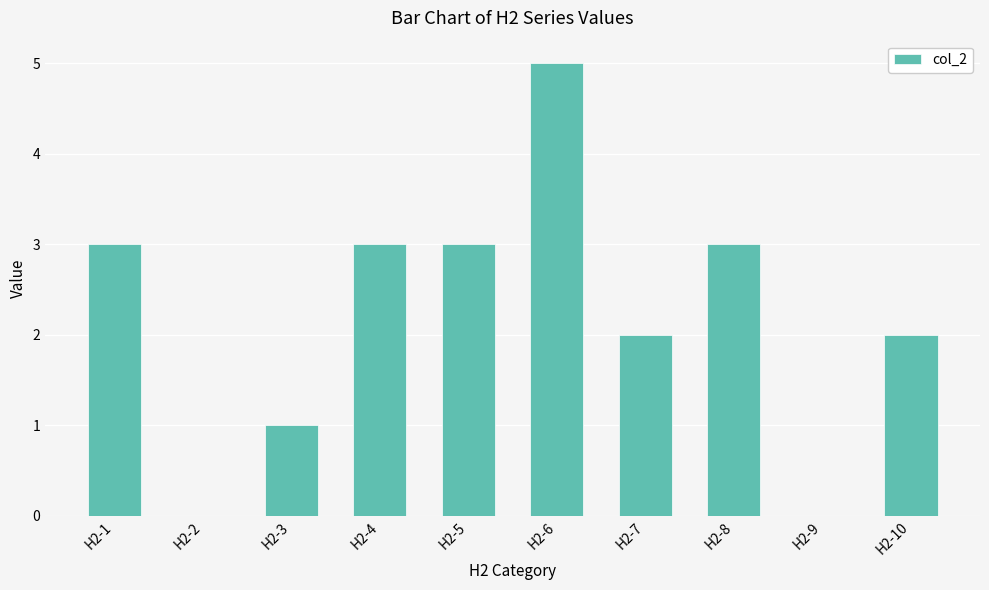

How many data points does each series have?

10